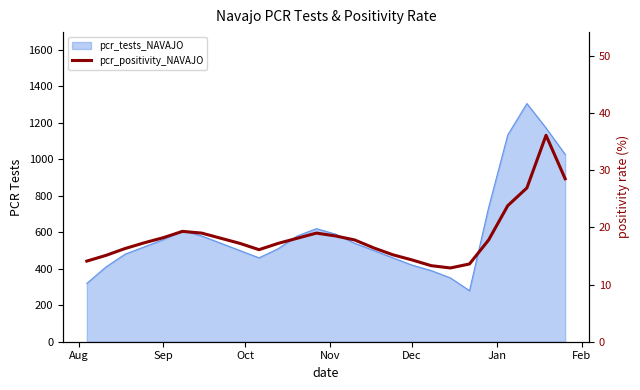

What is the average value?

18.5